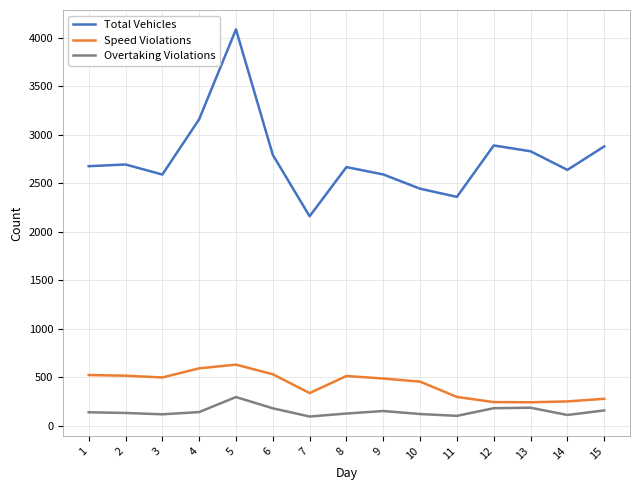

What is the difference between the maximum and minimum values in the Overtaking Violations series?

201